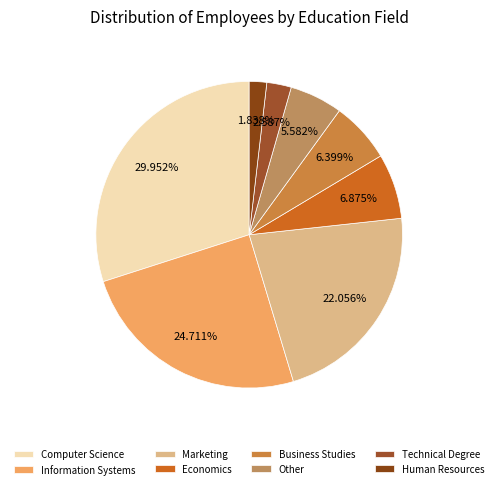

Approximately how many times larger is the value at Technical Degree compared to Human Resources?

1.4